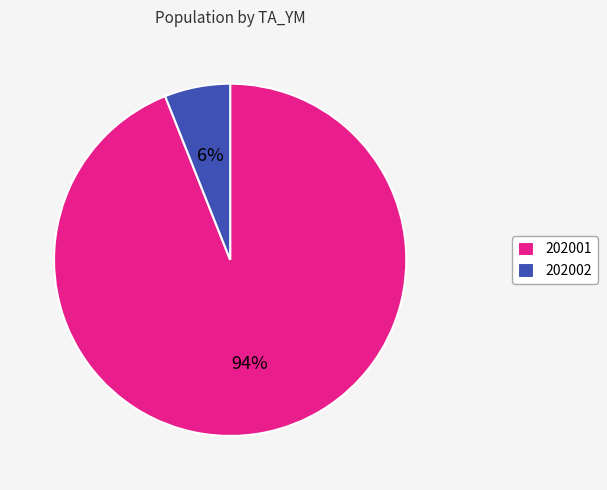

Does any single category account for the majority?

Yes